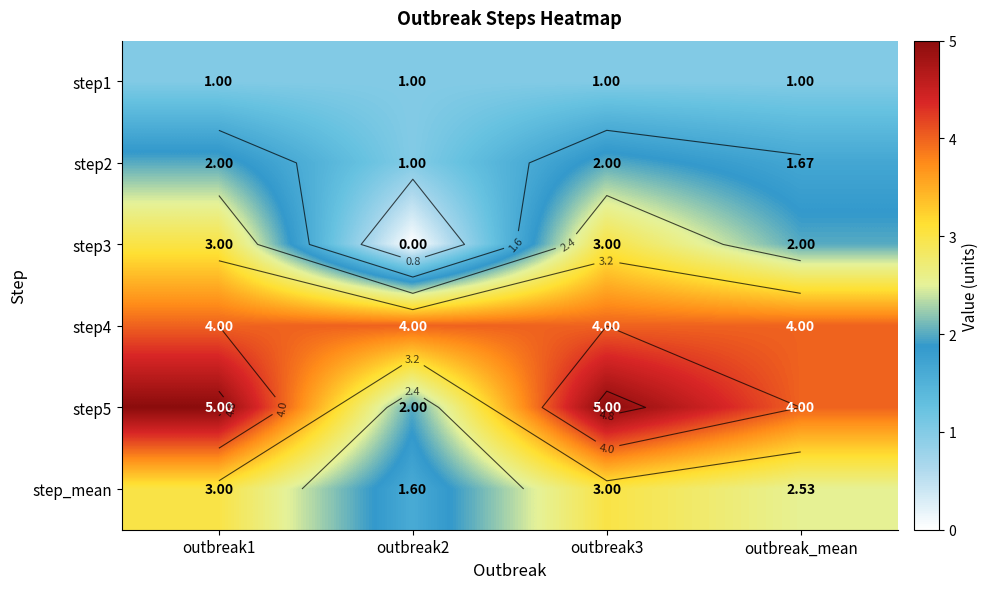

True or false: step1 has a value of 1.0 at outbreak_mean.

True